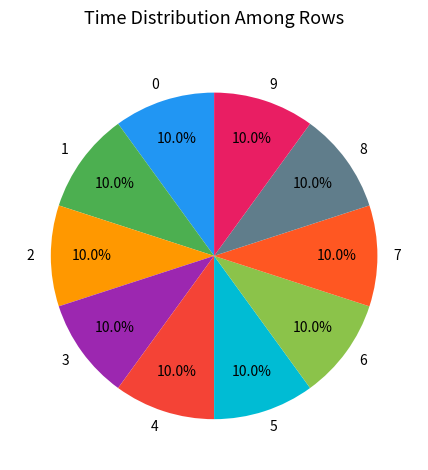

What percentage is NOT represented by 8?

90.0%